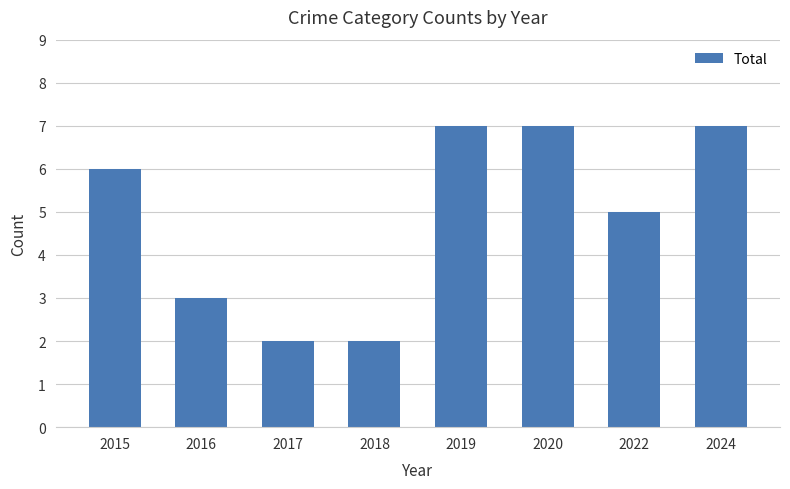

Count the values in the range 3 to 7.

6